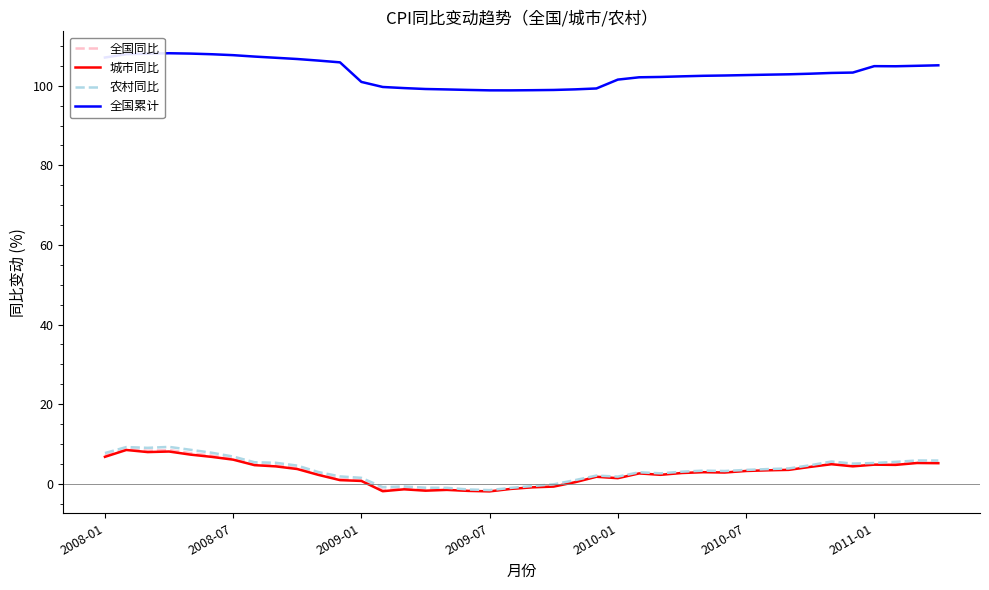

Which series has the largest total across all categories?

全国累计